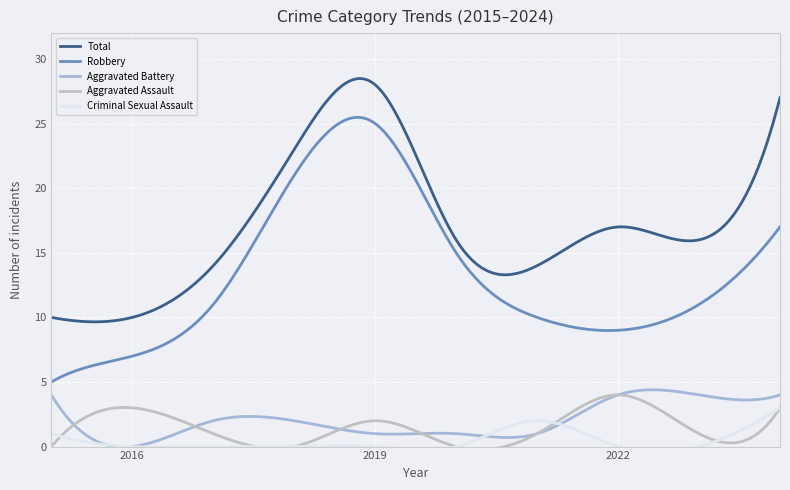

At which category is the sum across all series the highest?

2019